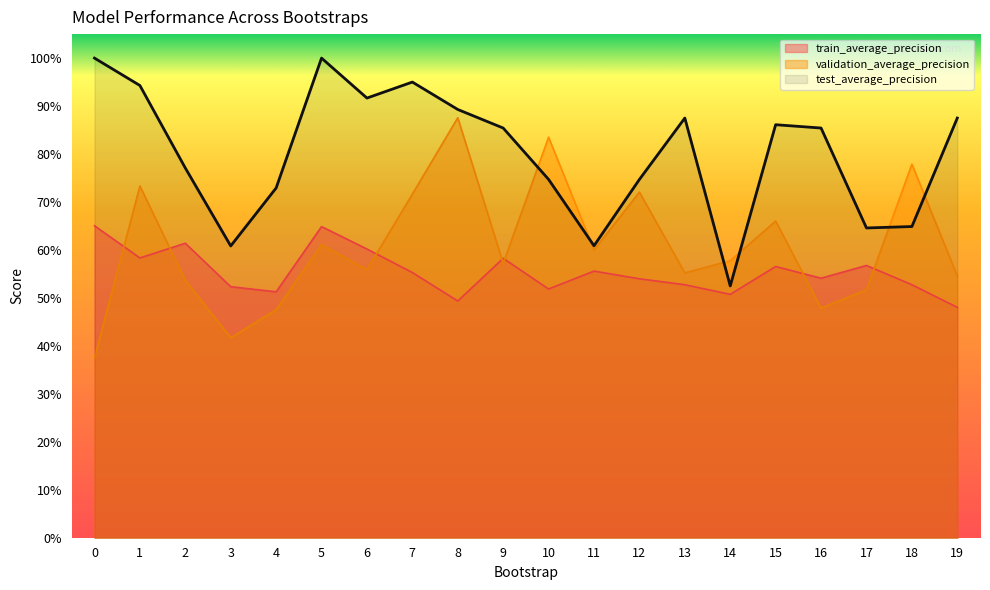

Which series has the widest spread of values?

validation_average_precision